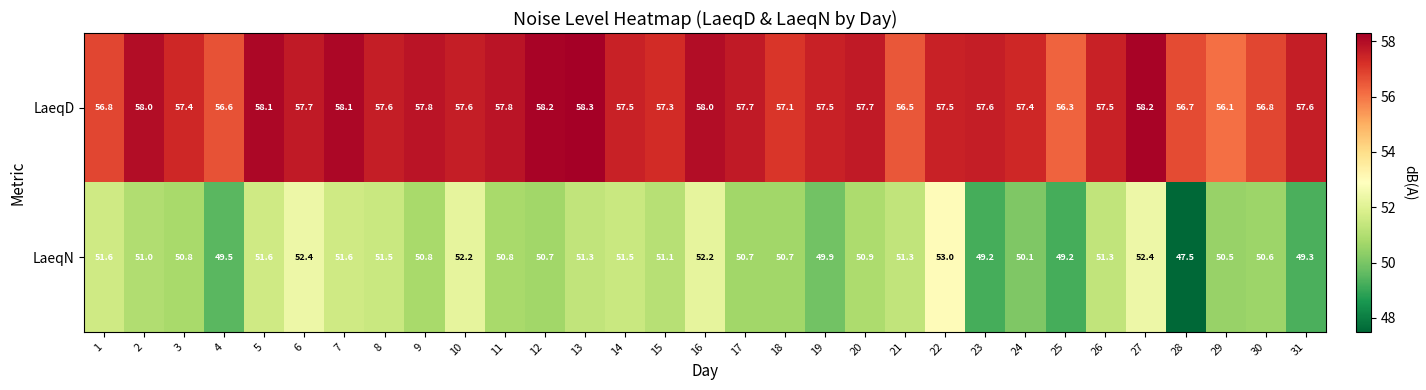

How many values in the LaeqD series are below 57?

7